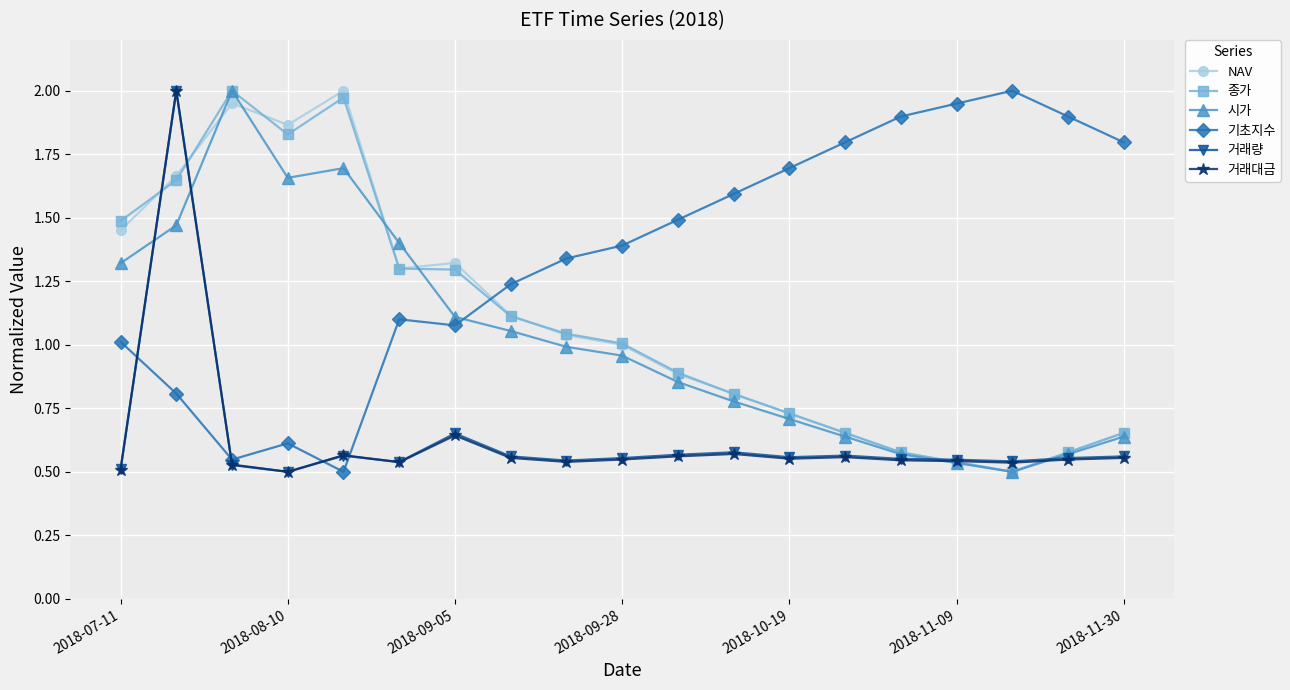

What is the average value of the 기초지수 series?

1.4